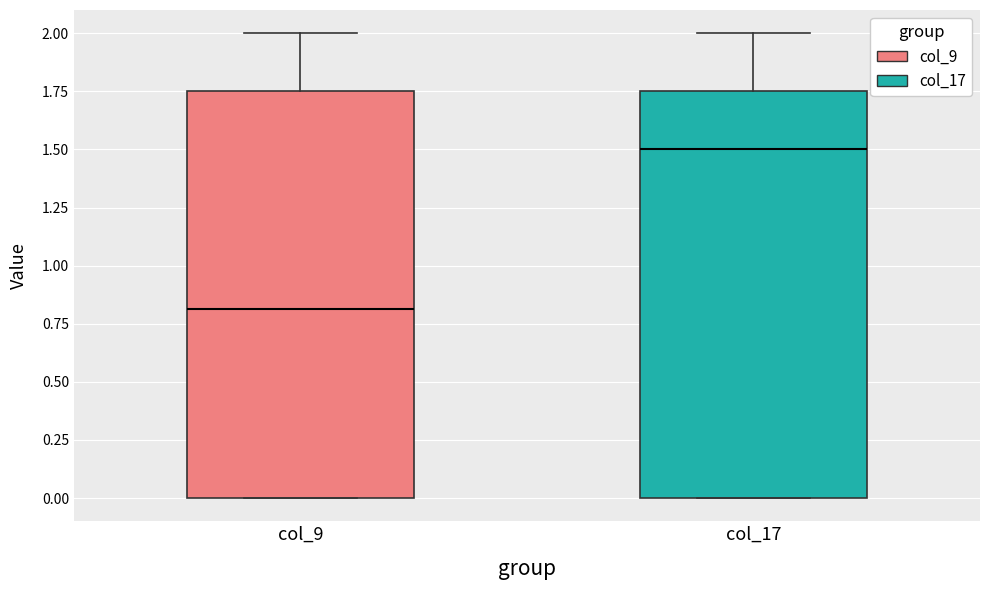

Reading left to right, read every box against the y-axis: the position of its median line, the range the box covers, and the ends of its whiskers. The values are not printed on the chart, so give them approximately, as read against the axis.

col_9: median 0.80, box 0.00 to 1.75, whiskers 0.00 to 2.00
col_17: median 1.50, box 0.00 to 1.75, whiskers 0.00 to 2.00